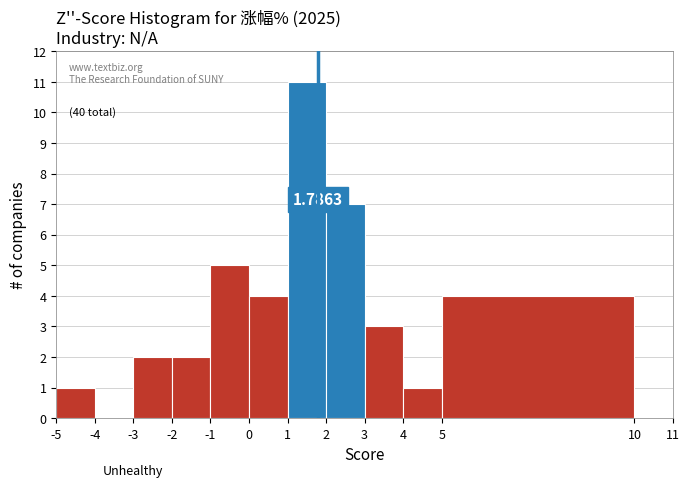

Which range on the x-axis has the tallest bar?

1 to 2